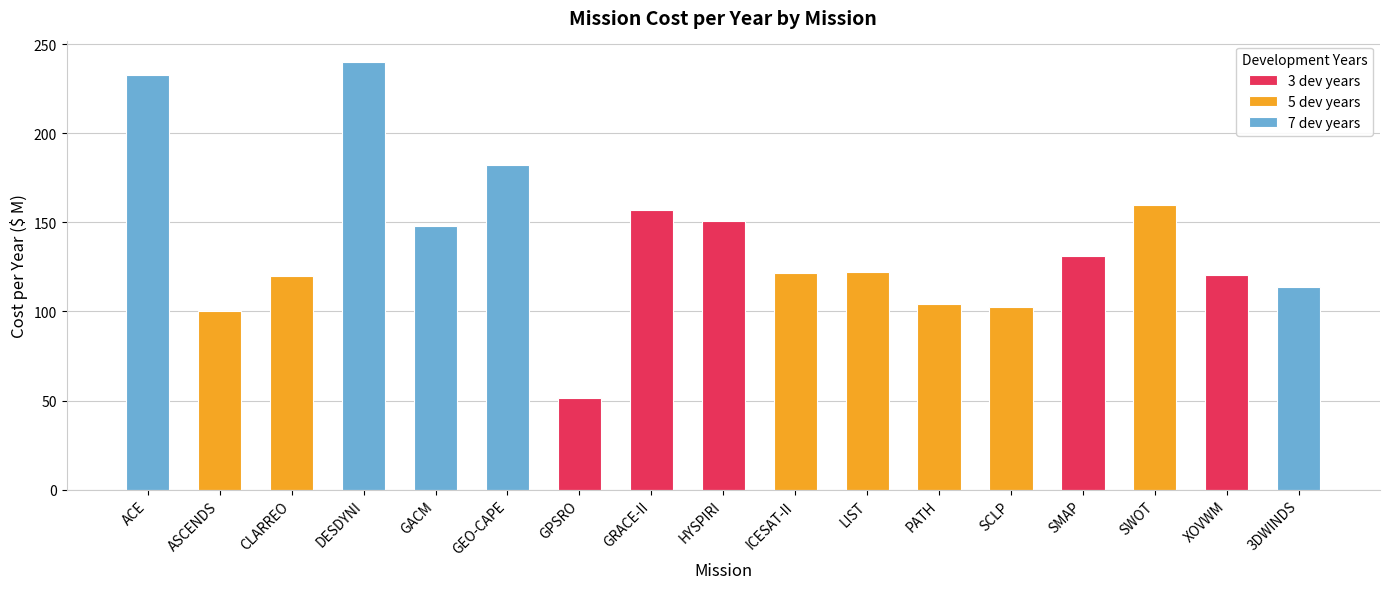

Which has a higher value, XOVWM or ACE?

ACE